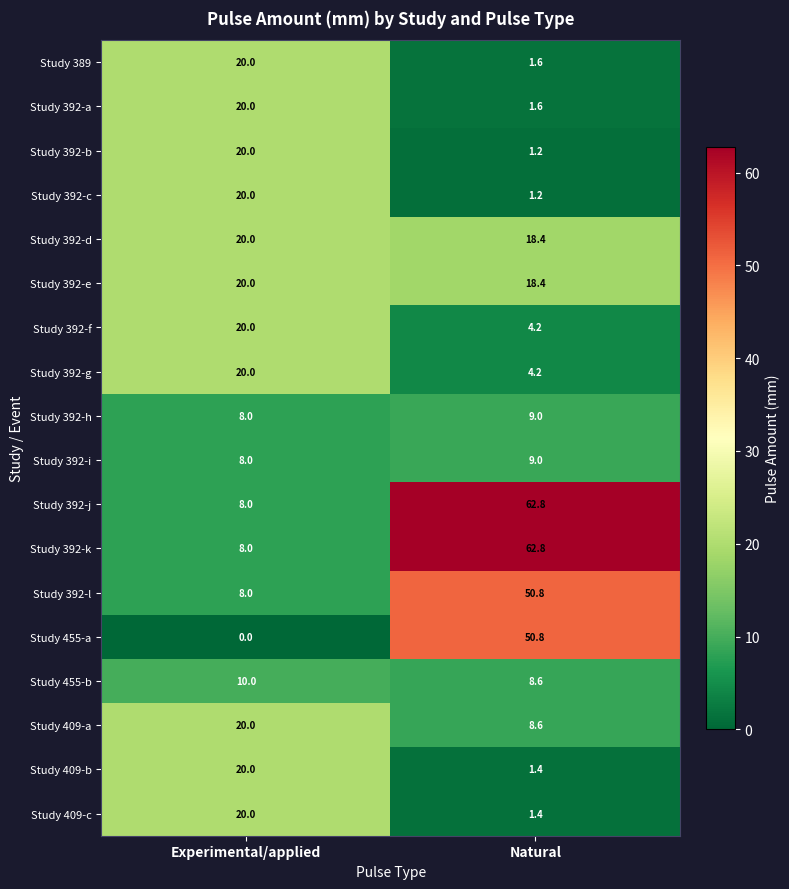

The Study 392-j series shows 8.0 at Experimental/applied. True or false?

True